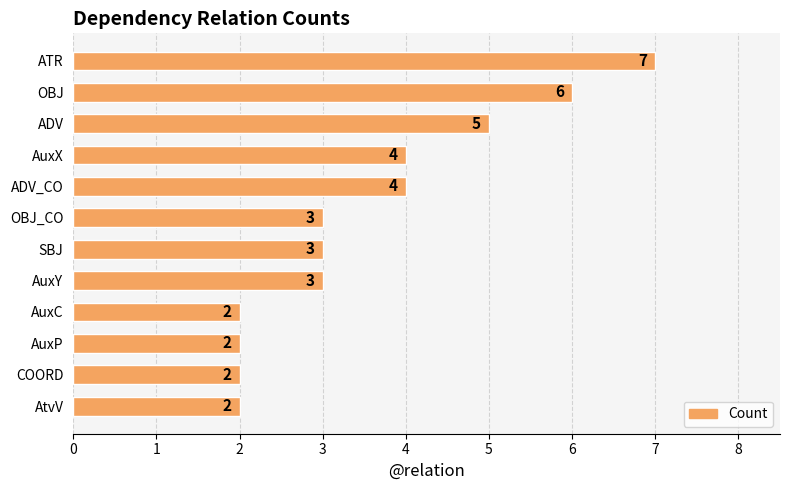

How many values are between 2 and 5?

10